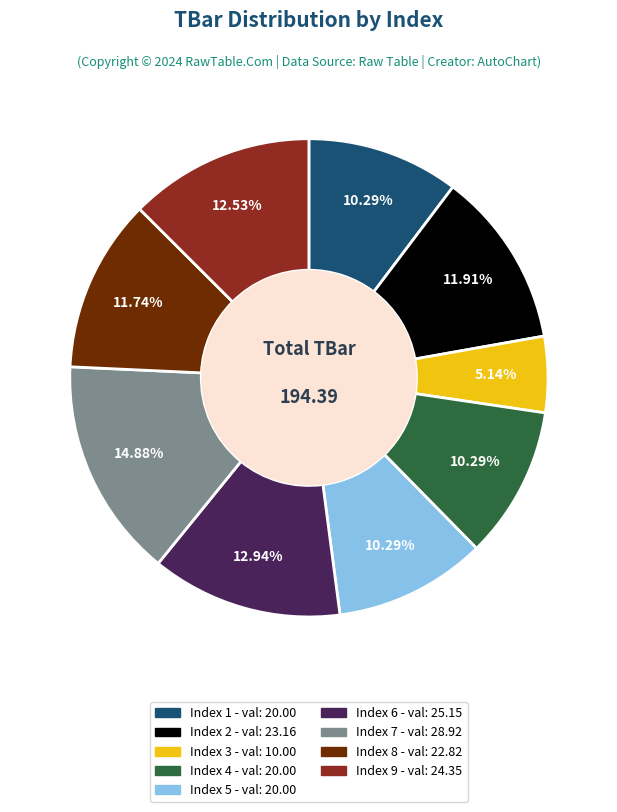

Is there a majority slice in this chart?

No